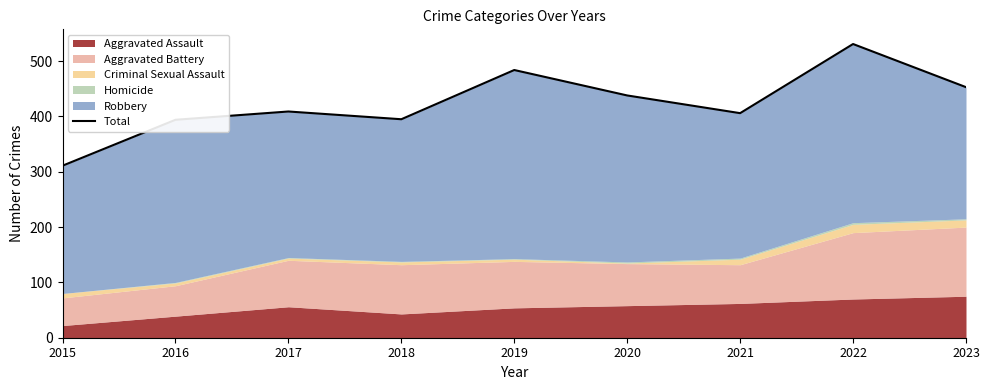

Reading right to left, what are all the values shown in this chart?

453	531	406	438	484	395	409	394	311